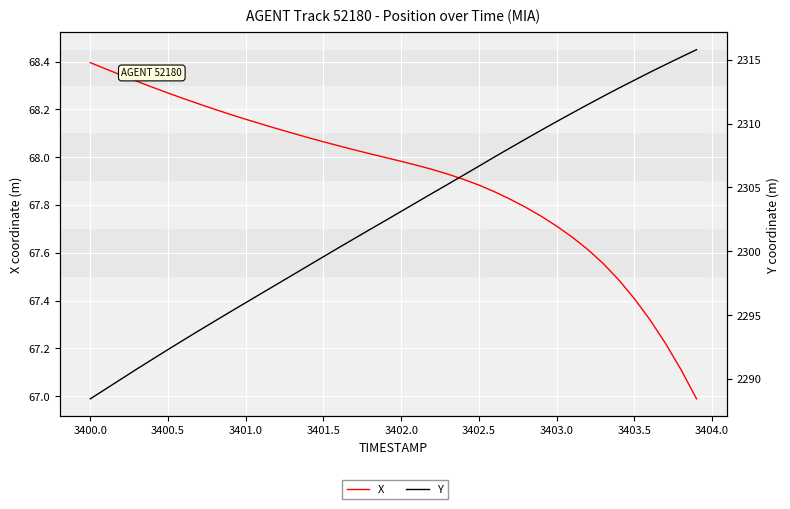

Which series has the largest range (max minus min)?

Y